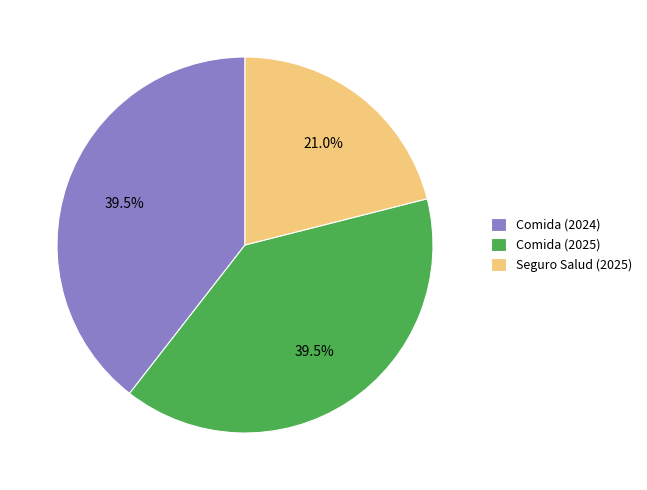

Between Seguro Salud (2025) and Comida (2024), which is larger?

Comida (2024)